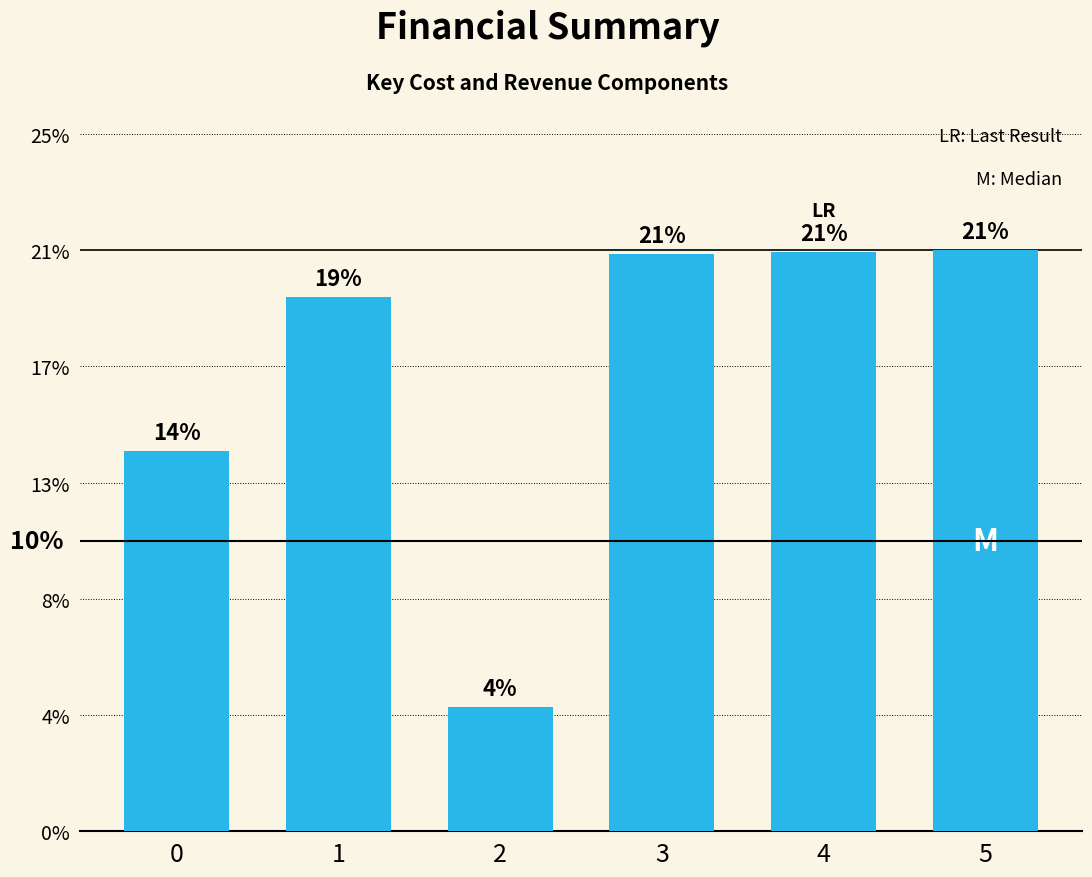

At which category does the chart reach its peak across all series?

5